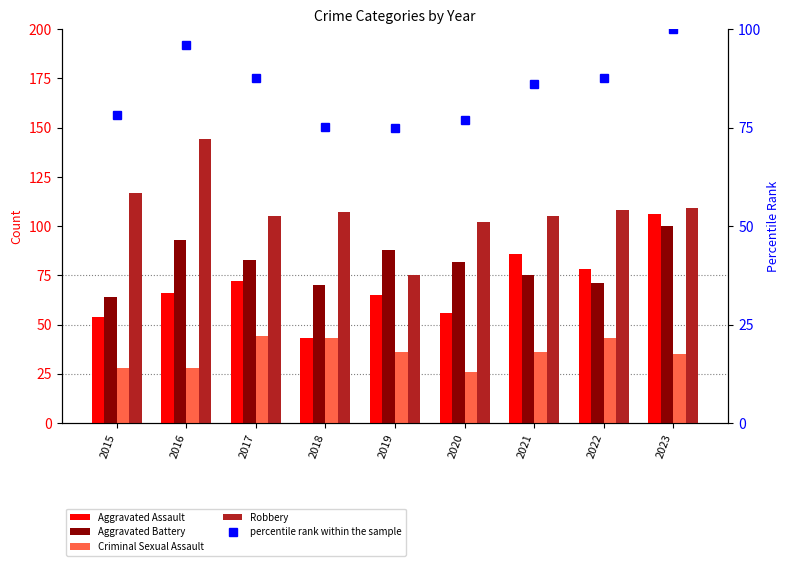

Are the bars grouped side by side (vs. stacked)?

Yes